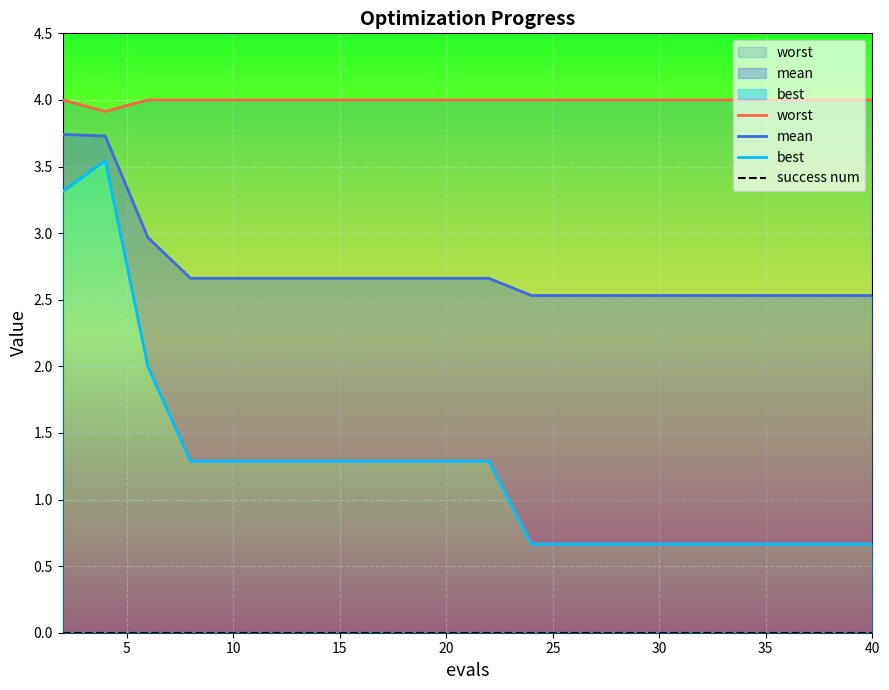

Rank the series by their maximum value, from lowest to highest.

success num, best, mean, worst